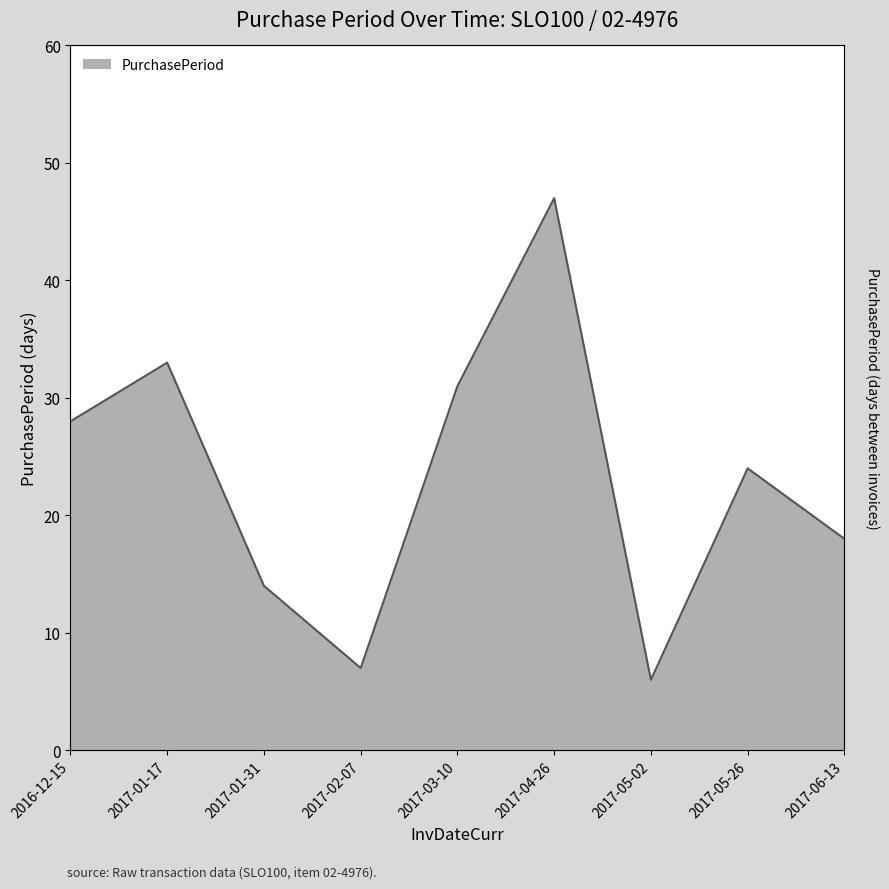

True or false: the data shows 24 at 2017-06-13.

False